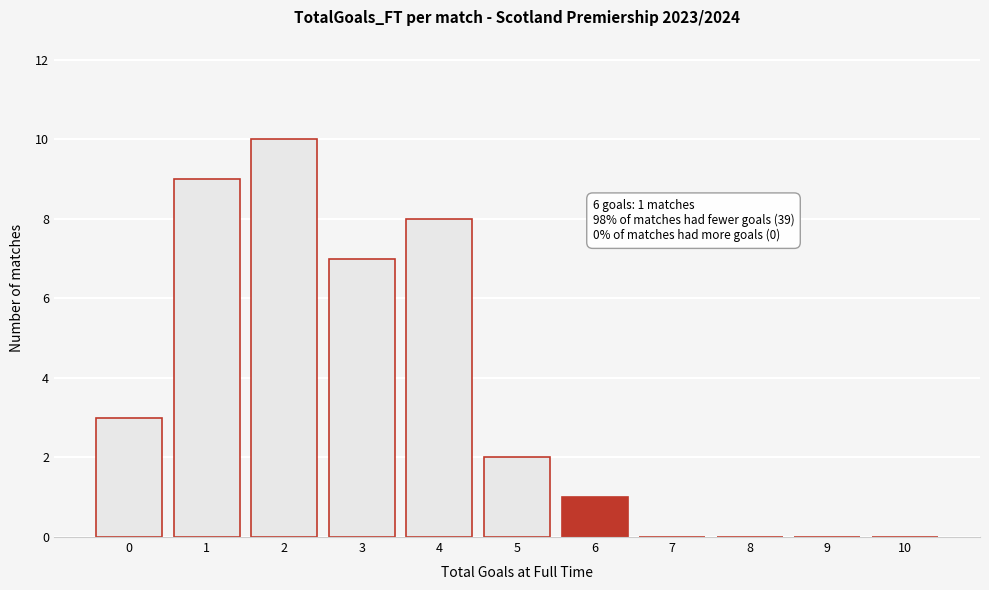

Reading left to right, extract all data points from this chart.

0=3	1=9	2=10	3=7	4=8	5=2	6=1	7=0	8=0	9=0	10=0